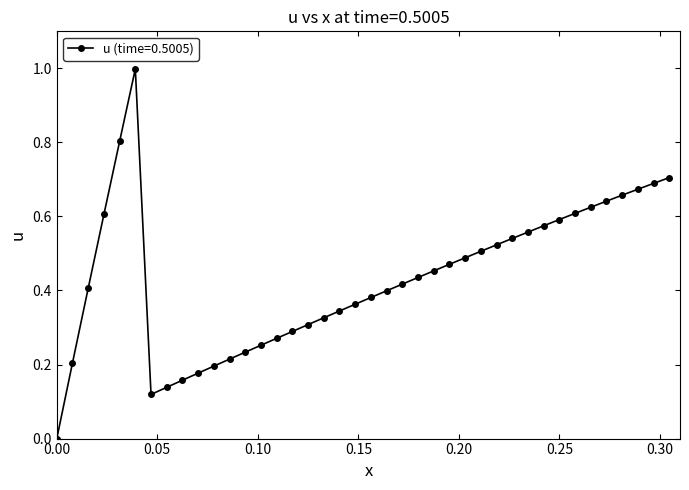

What is the difference between the maximum and minimum values?

1.0